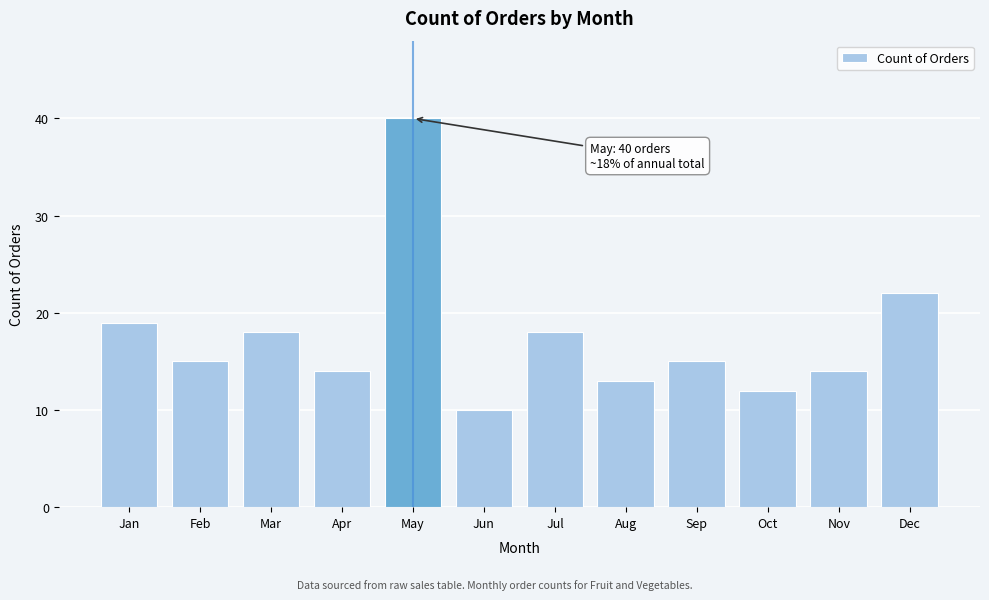

Reading left to right, what are all the values shown in this chart?

Jan=19	Feb=15	Mar=18	Apr=14	May=40	Jun=10	Jul=18	Aug=13	Sep=15	Oct=12	Nov=14	Dec=22